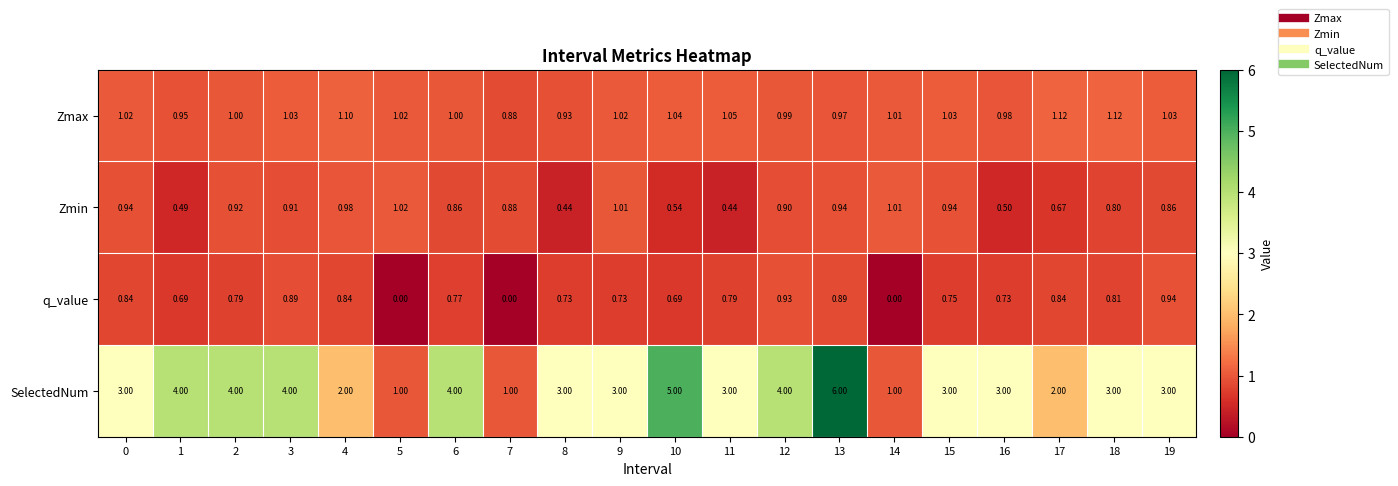

List the series in order of their peak value, lowest first.

q_value, Zmin, Zmax, SelectedNum